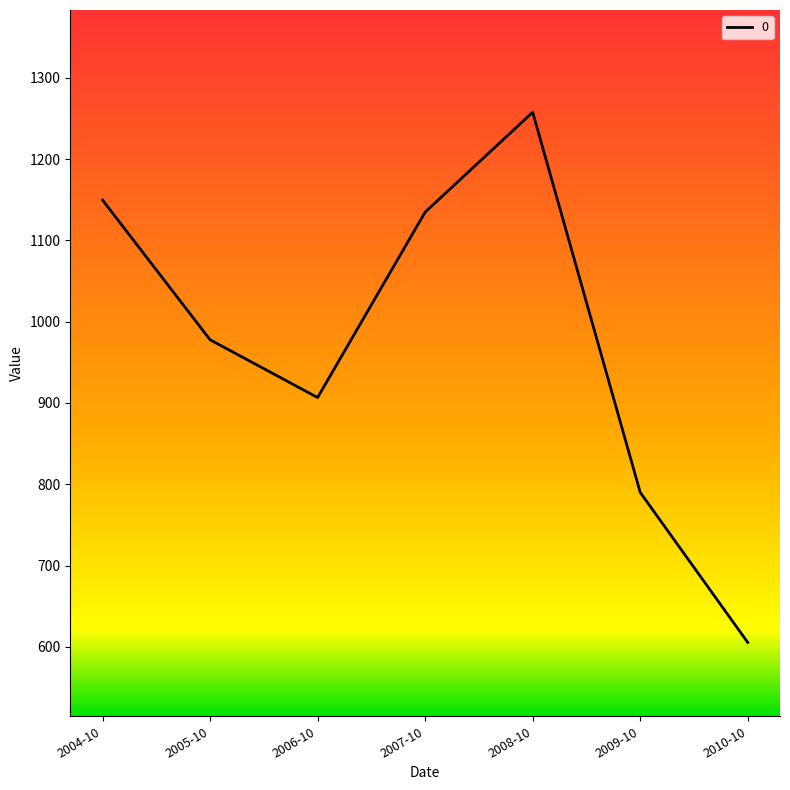

Between 2008-10 and 2010-10, which is larger?

2008-10